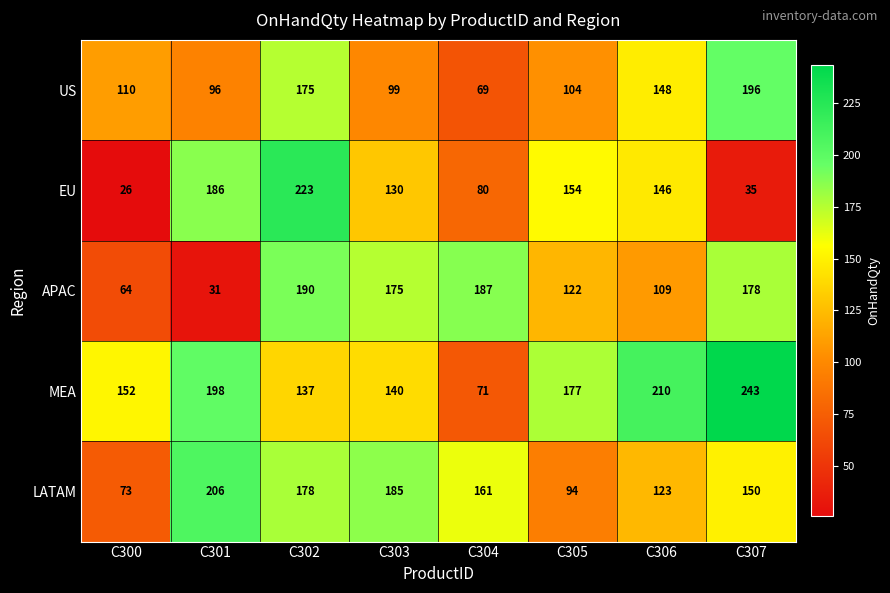

The value of MEA at C306 is 210. True or false?

True